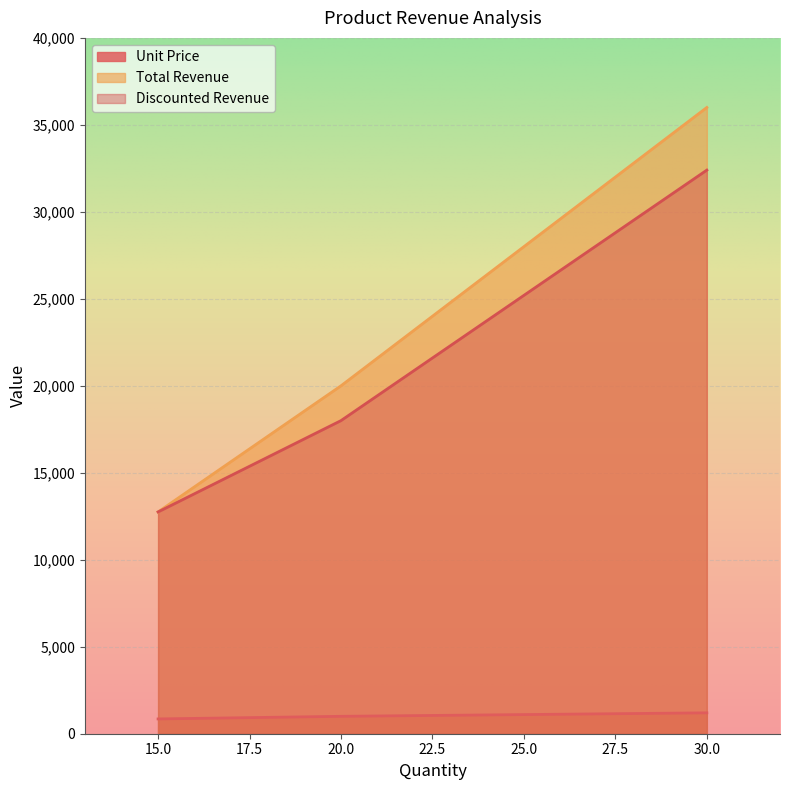

Between 20 and 15, which is larger?

20